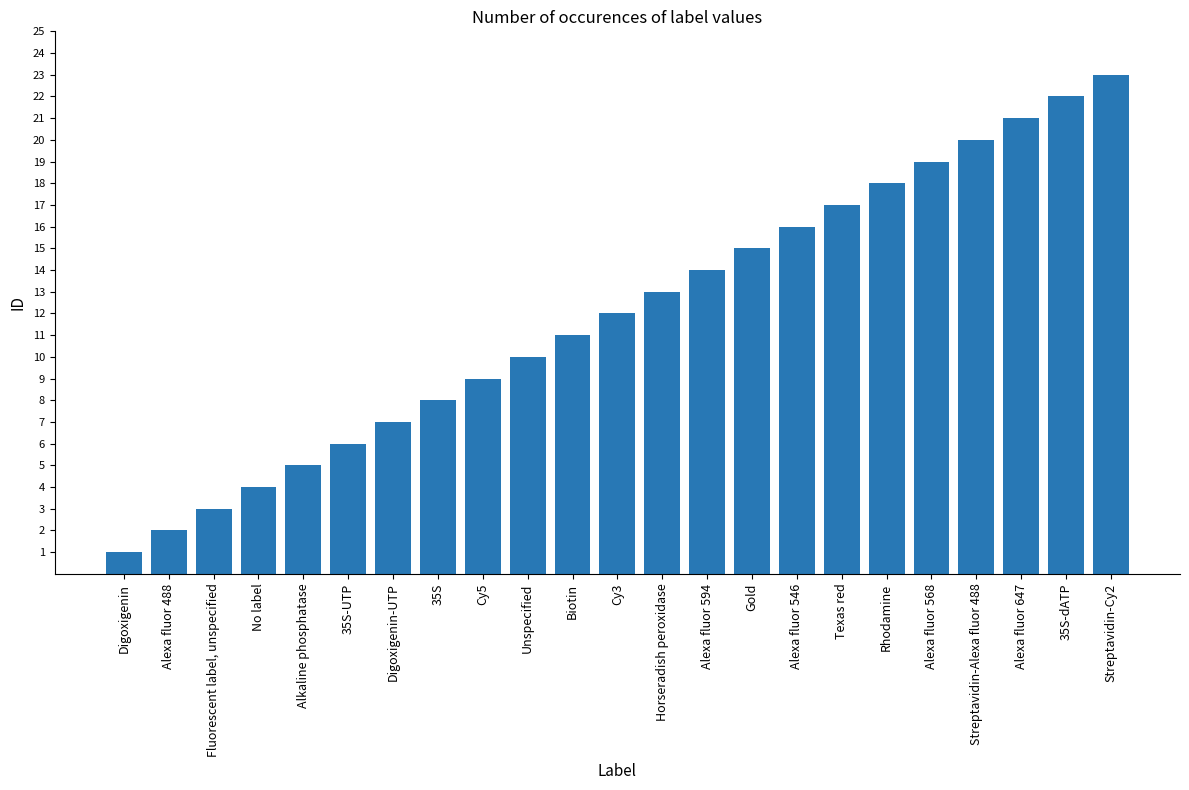

What is the greatest value displayed?

23